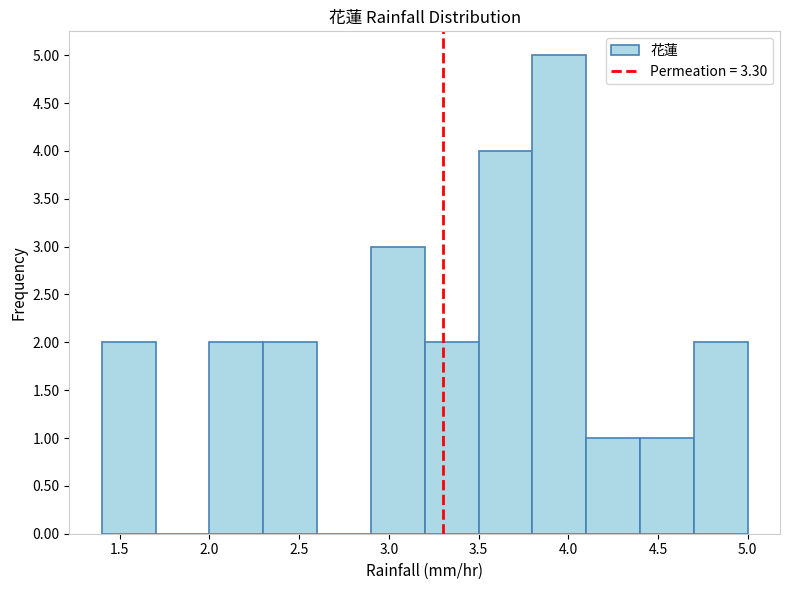

Over which range of the x-axis is the bar tallest?

3.8 to 4.1